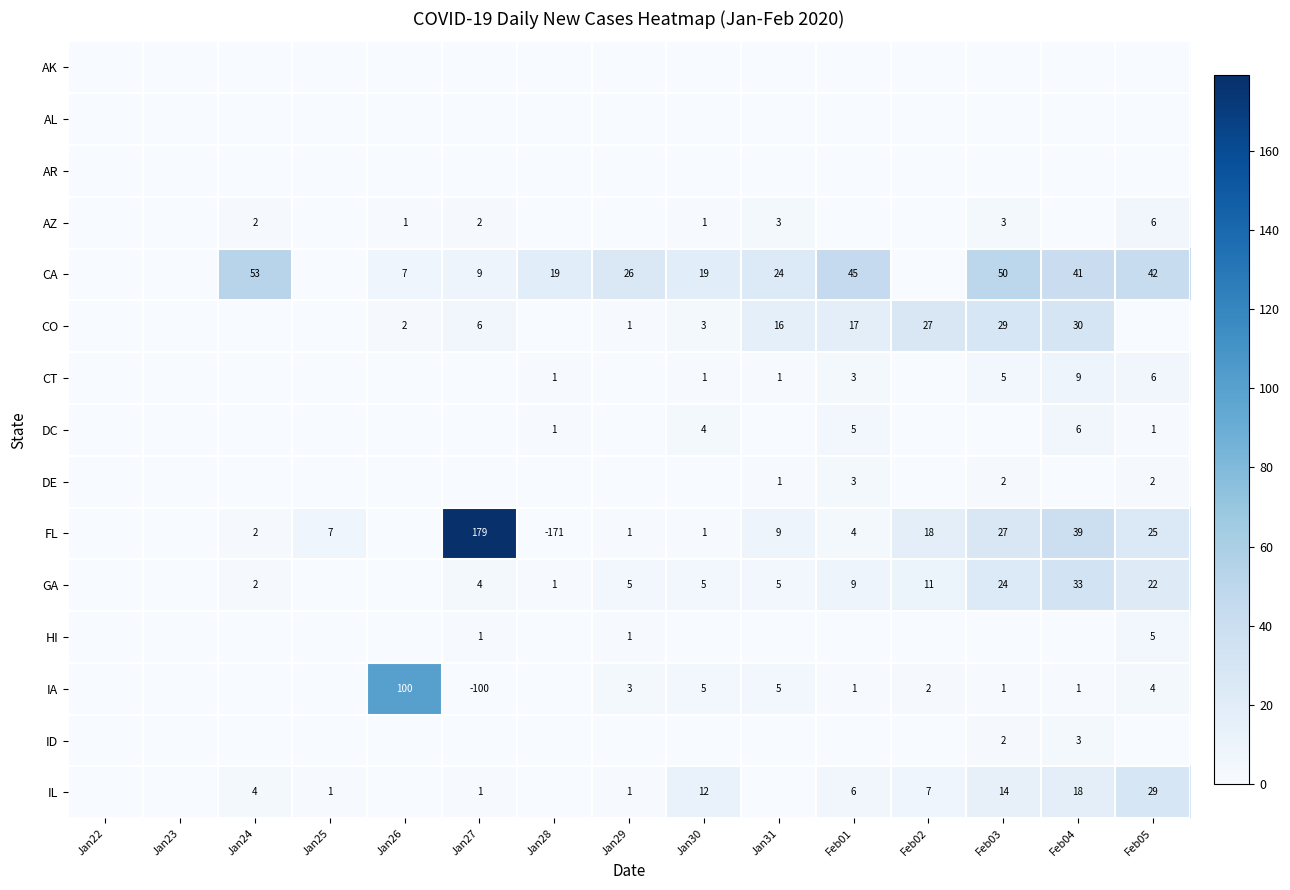

What is the difference between the highest and lowest values at Jan25?

7